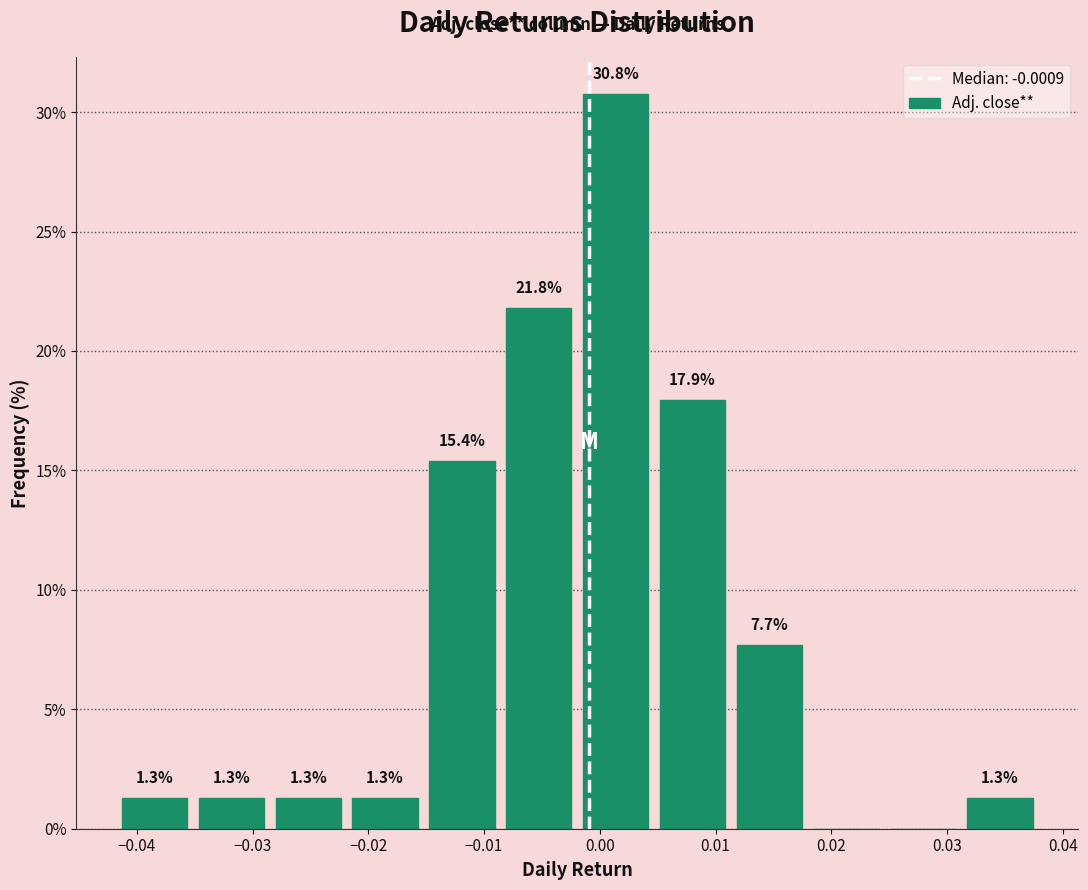

Which range on the x-axis has the tallest bar?

-0.002 to 0.005